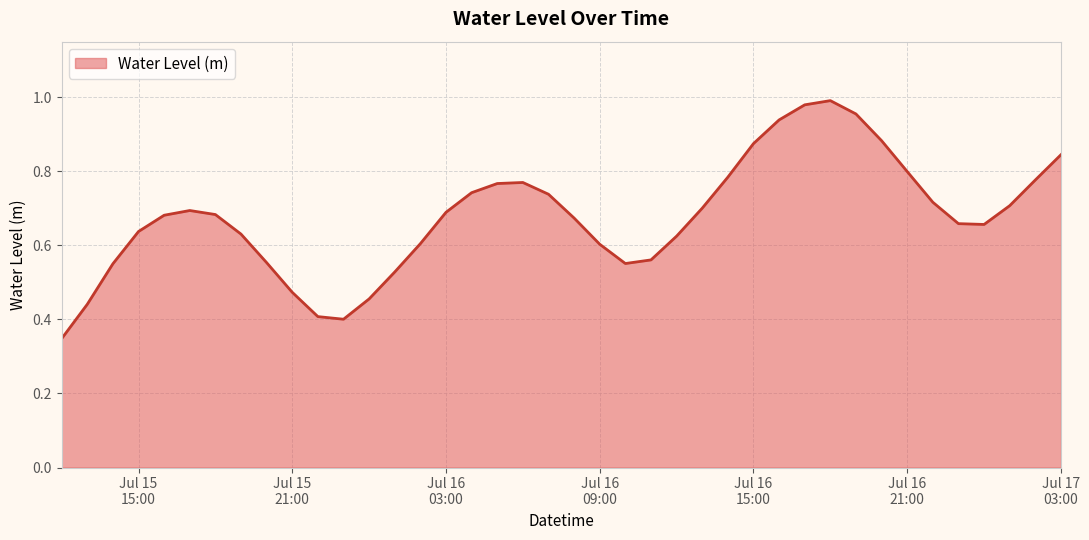

Reading left to right, list all the values displayed in this chart.

0.3	0.4	0.6	0.6	0.7	0.7	0.7	0.6	0.6	0.5	0.4	0.4	0.5	0.5	0.6	0.7	0.7	0.8	0.8	0.7	0.7	0.6	0.6	0.6	0.6	0.7	0.8	0.9	0.9	1.0	1.0	1.0	0.9	0.8	0.7	0.7	0.7	0.7	0.8	0.8